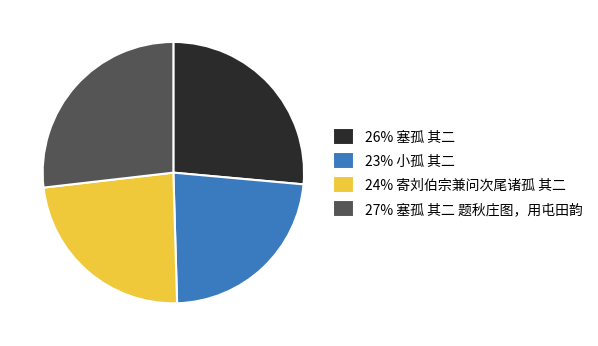

Which has a higher value, 26% 塞孤 其二 or 24% 寄刘伯宗兼问次尾诸孤 其二?

26% 塞孤 其二